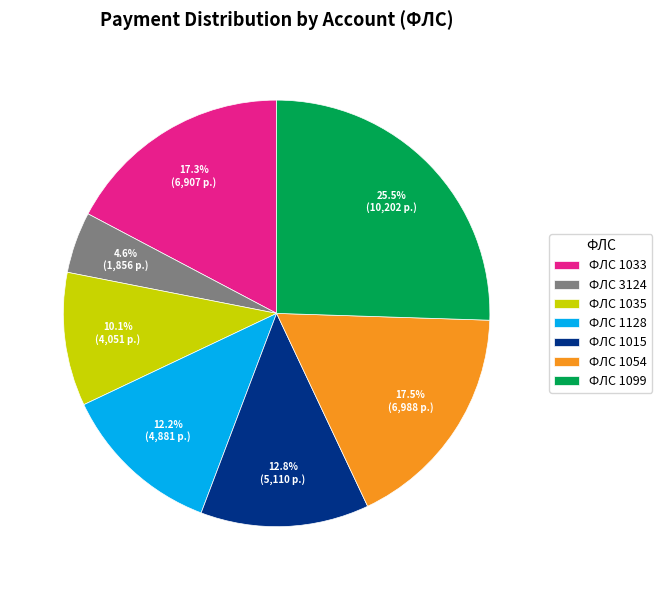

Is the sum of ФЛС 1128 and ФЛС 1015 greater than half?

No